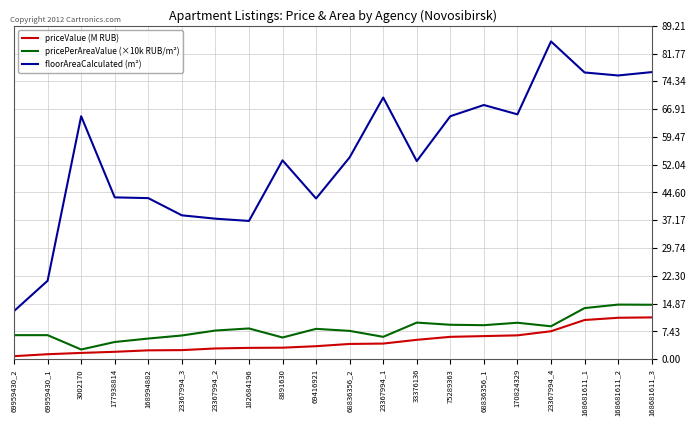

Which series has the largest total across all categories?

floorAreaCalculated (m²)